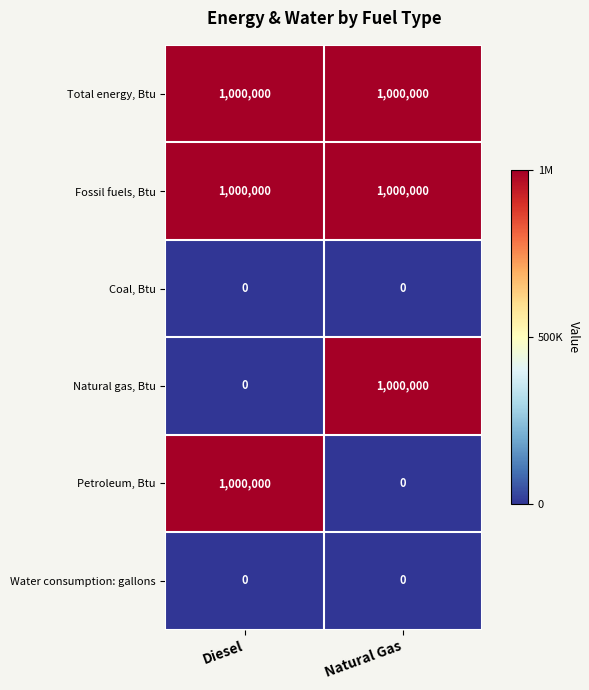

What is the total value across all series at Natural Gas?

3000000